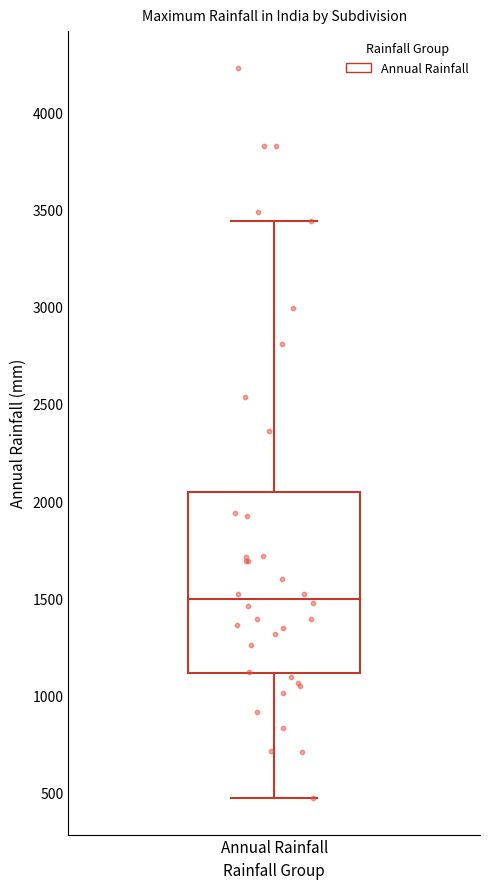

Where does the median line of the box for Annual Rainfall sit on the y-axis? The values are not printed on the chart, so give them approximately, as read against the axis.

1500